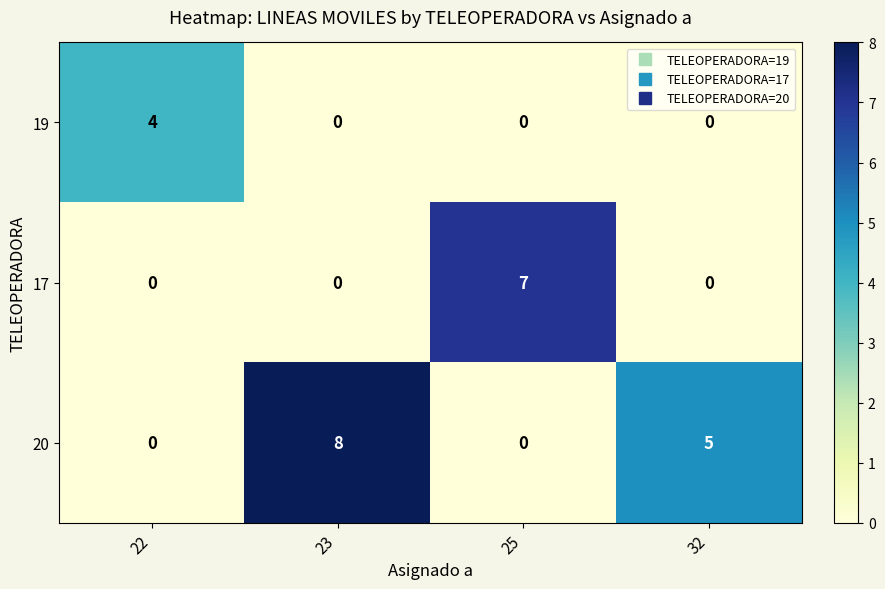

Count the number of data series in this chart.

3